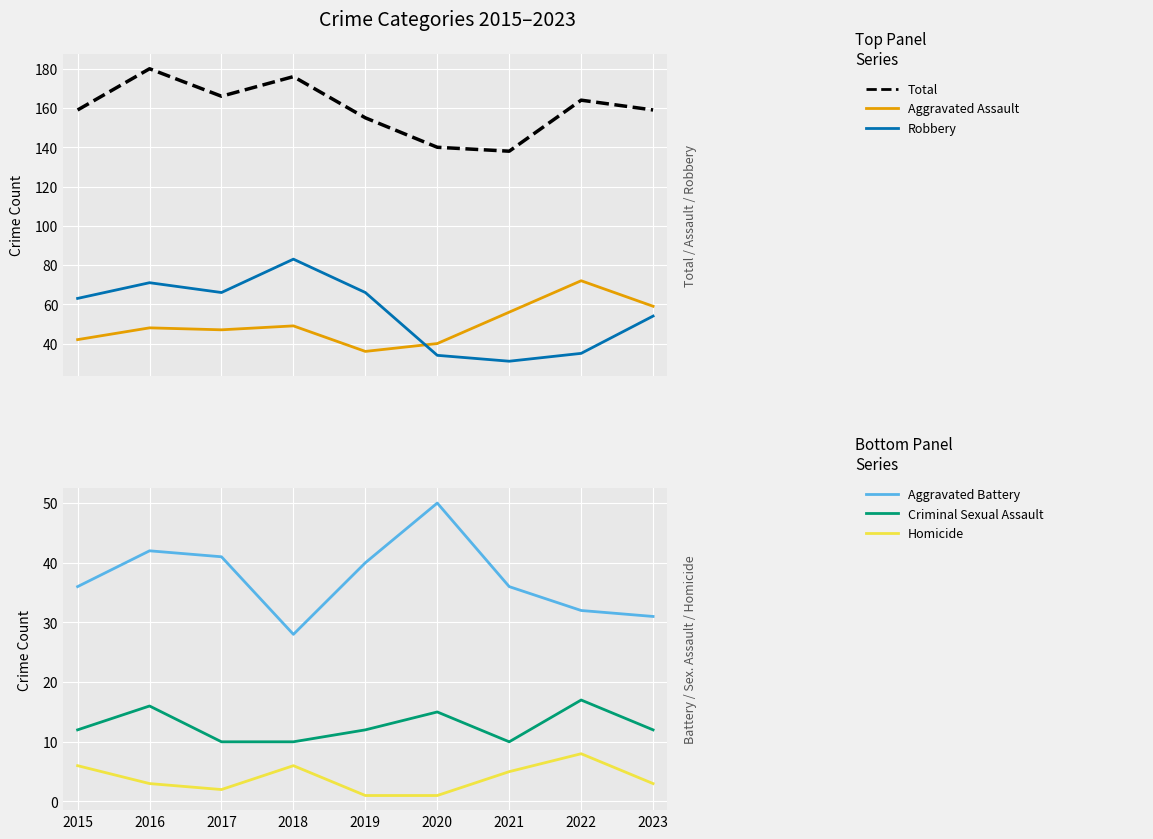

Reading left to right, what are all the values shown in this chart?

Total: 2015=159	2016=180	2017=166	2018=176	2019=155	2020=140	2021=138	2022=164	2023=159
Aggravated Assault: 2015=42	2016=48	2017=47	2018=49	2019=36	2020=40	2021=56	2022=72	2023=59
Robbery: 2015=63	2016=71	2017=66	2018=83	2019=66	2020=34	2021=31	2022=35	2023=54
Aggravated Battery: 2015=36	2016=42	2017=41	2018=28	2019=40	2020=50	2021=36	2022=32	2023=31
Criminal Sexual Assault: 2015=12	2016=16	2017=10	2018=10	2019=12	2020=15	2021=10	2022=17	2023=12
Homicide: 2015=6	2016=3	2017=2	2018=6	2019=1	2020=1	2021=5	2022=8	2023=3